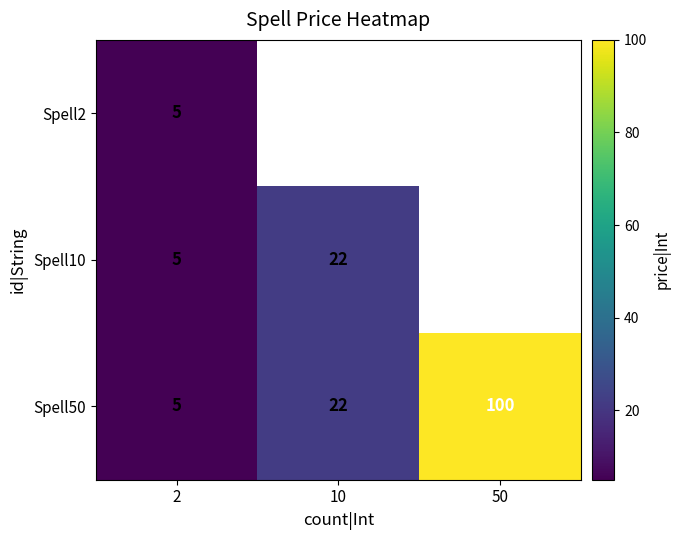

What is the sum of all Spell50 values?

127